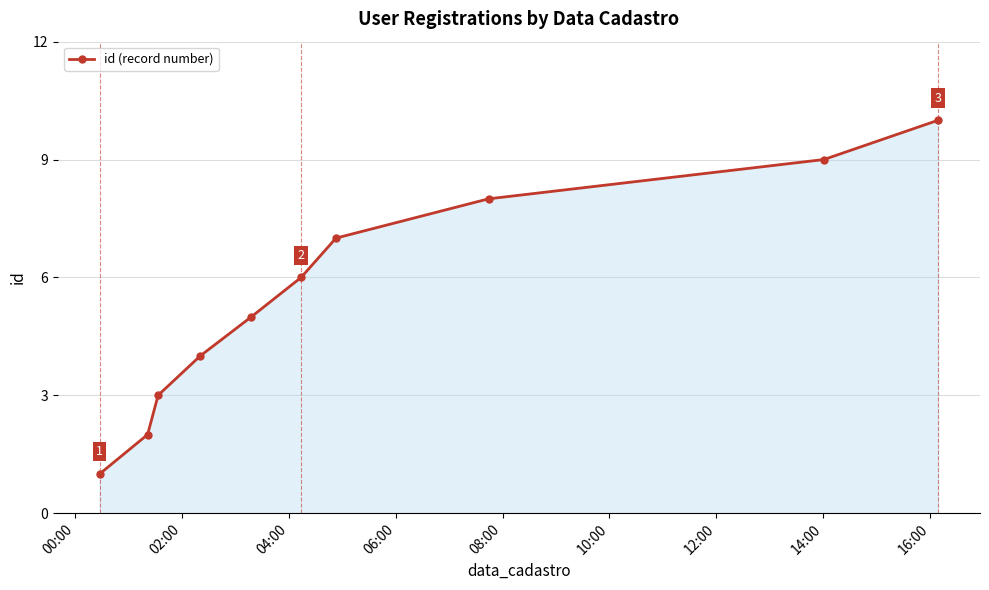

What is the maximum value shown in the chart?

10